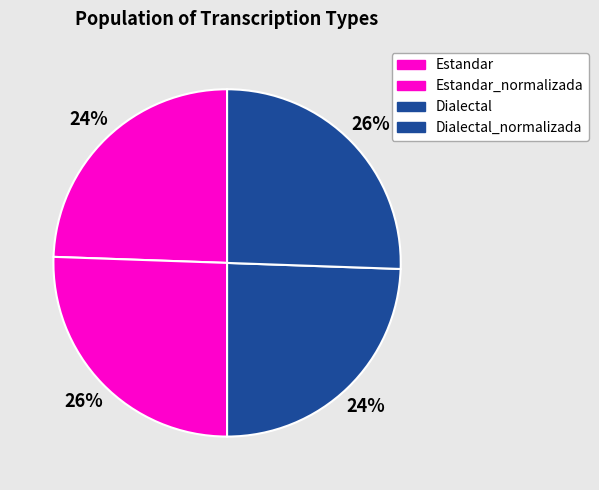

How many segments does this pie chart have?

4